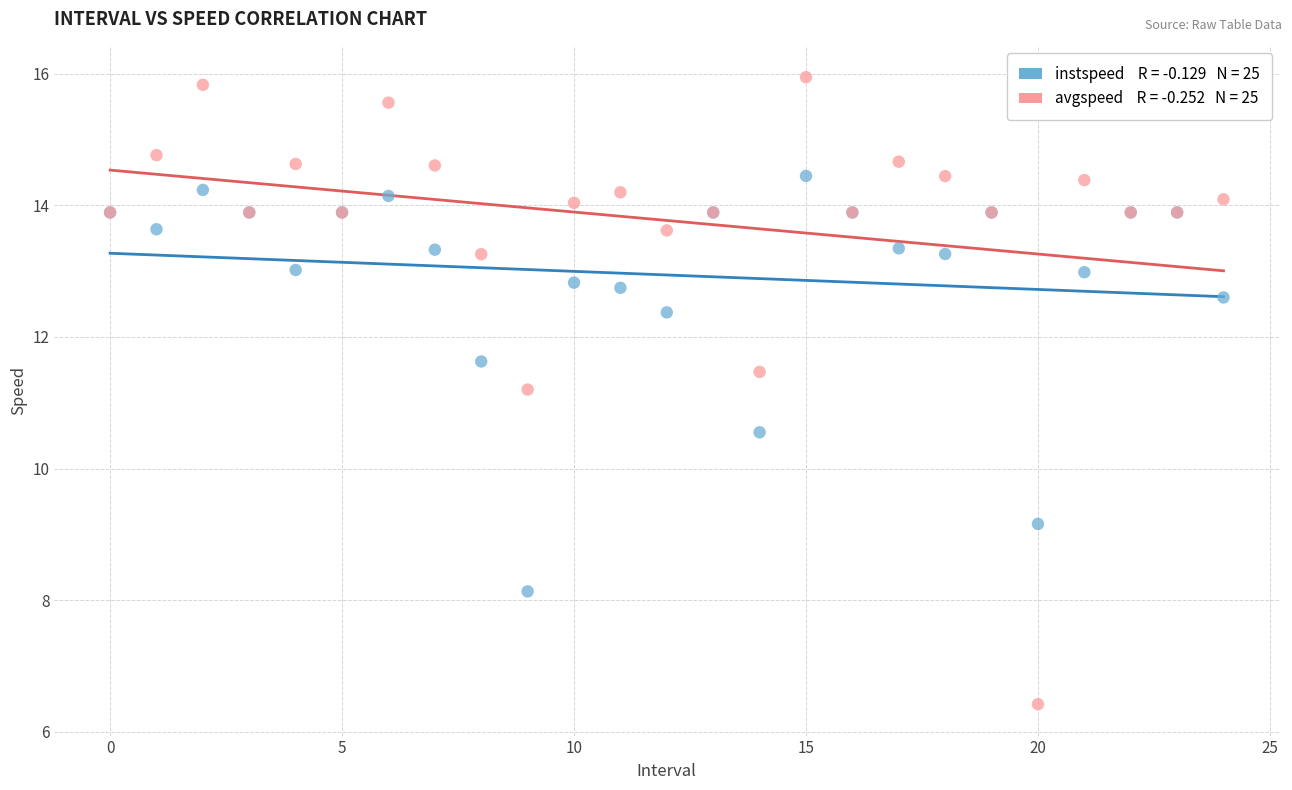

Across all series, what Y value is closest to 11?

11.2